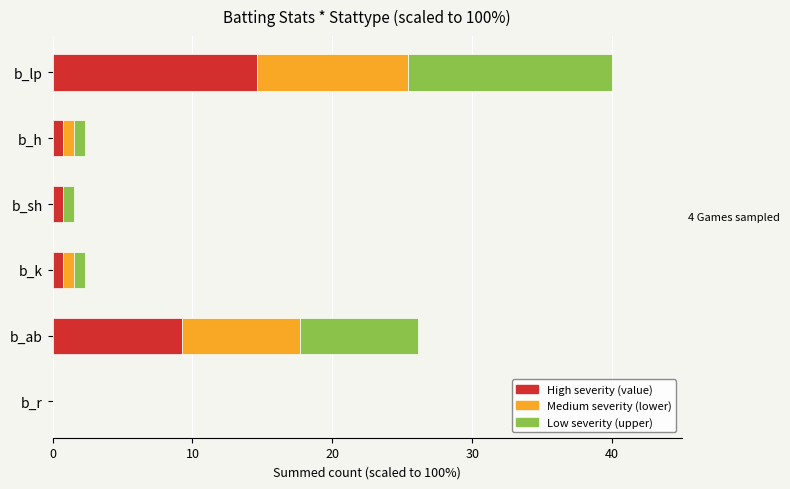

At which category is the sum across all series the highest?

b_lp